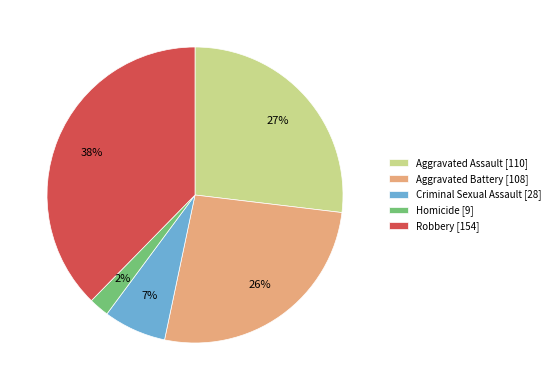

To the nearest percent, what portion does Robbery represent?

38%